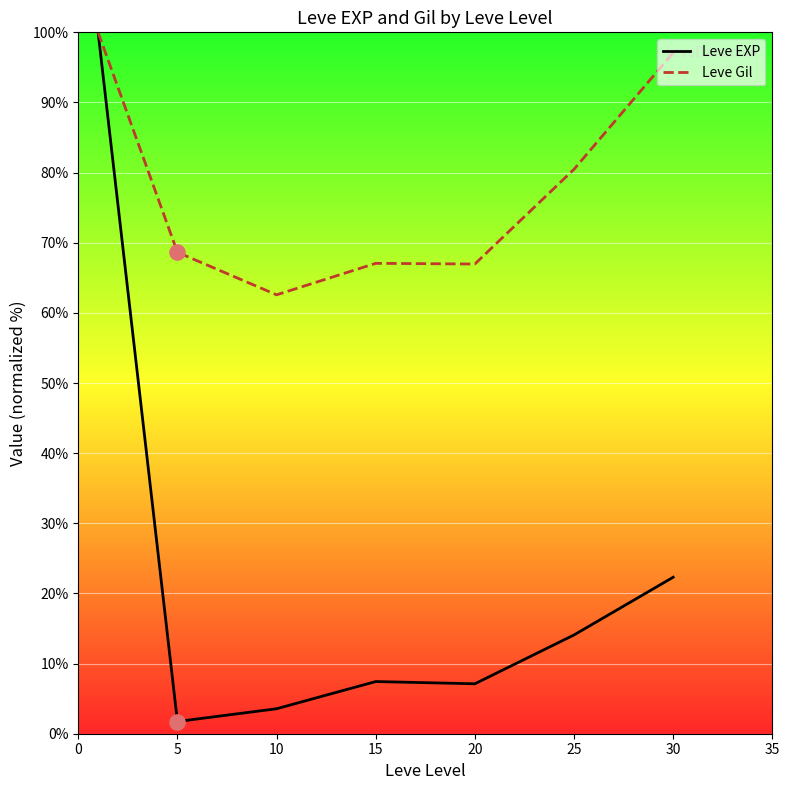

Which series contains the lowest Y value?

Leve EXP